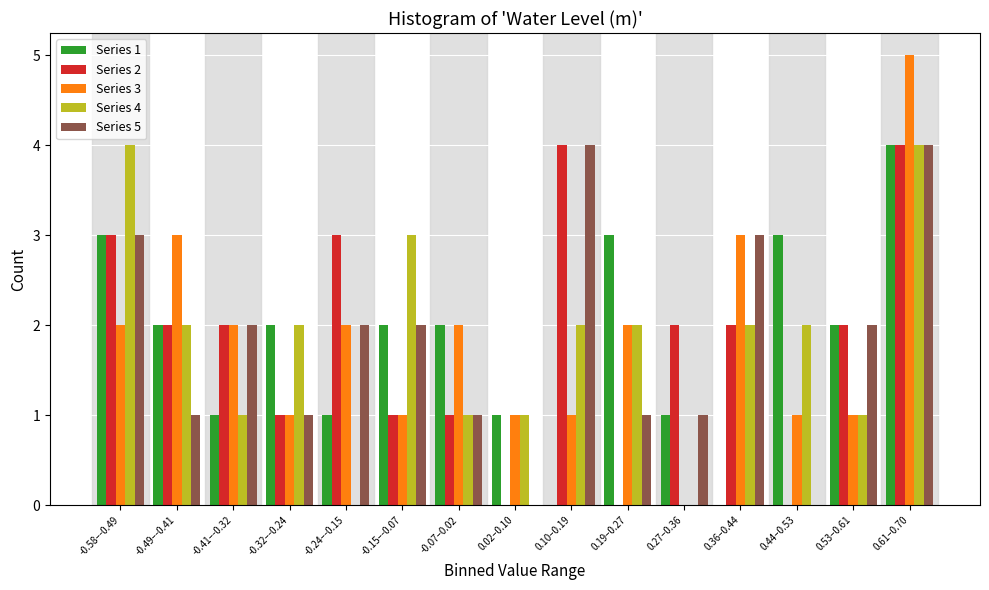

Is the value of Series 2 at -0.24–-0.15 greater than the value of Series 1 at 0.02–0.10?

Yes